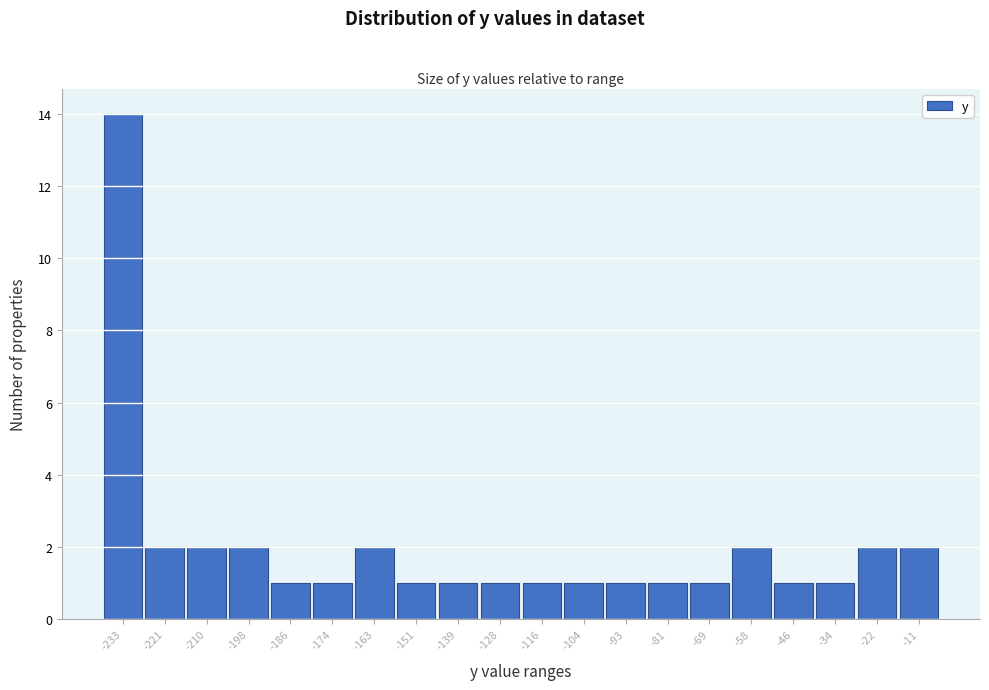

Reading left to right, transcribe all the data shown in this chart.

-233=14	-221=2	-210=2	-198=2	-186=1	-174=1	-163=2	-151=1	-139=1	-128=1	-116=1	-104=1	-93=1	-81=1	-69=1	-58=2	-46=1	-34=1	-22=2	-11=2